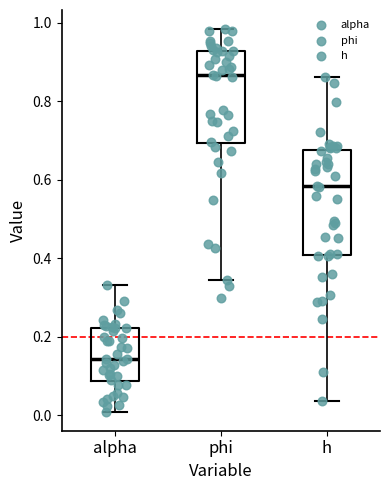

Which box's median line is the lowest?

alpha